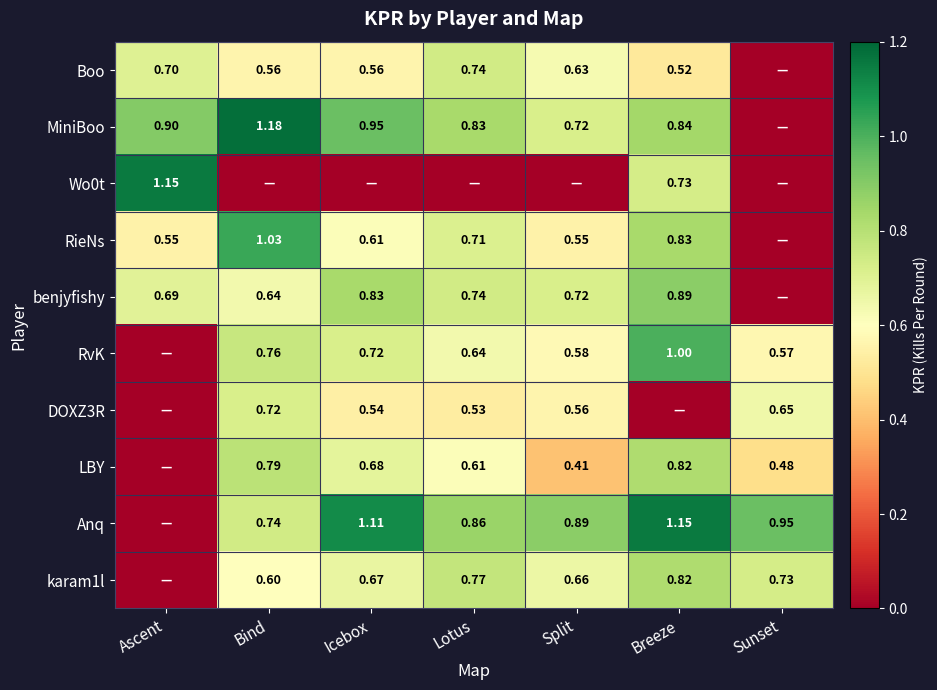

What is the maximum value for RvK?

1.0